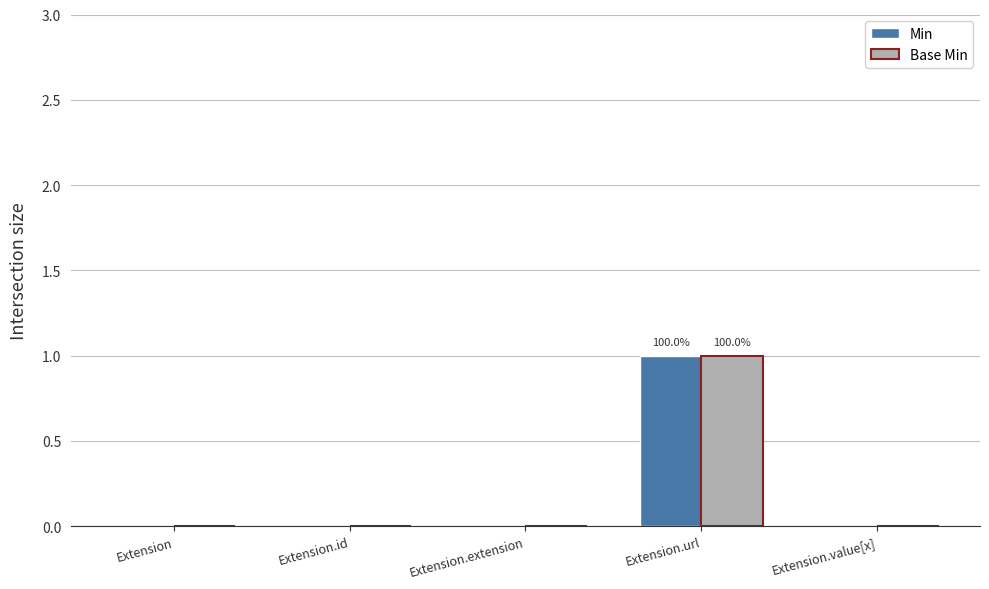

Reading left to right, list all the values displayed in this chart.

Min: Extension=0	Extension.id=0	Extension.extension=0	Extension.url=1	Extension.value[x]=0
Base Min: Extension=0	Extension.id=0	Extension.extension=0	Extension.url=1	Extension.value[x]=0